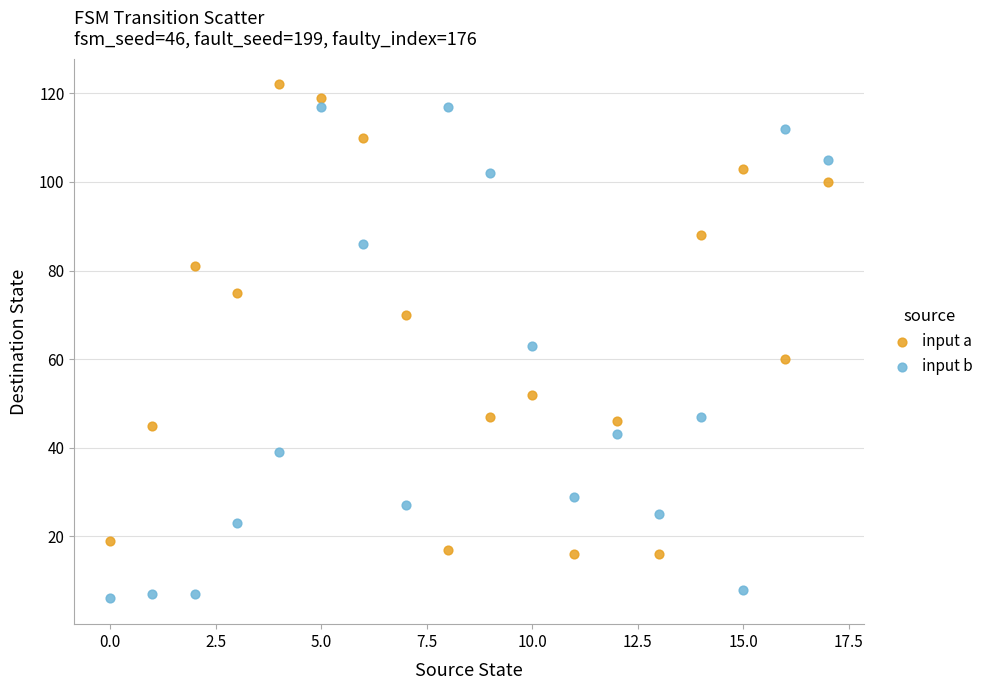

Which series contains the lowest Y value?

input b